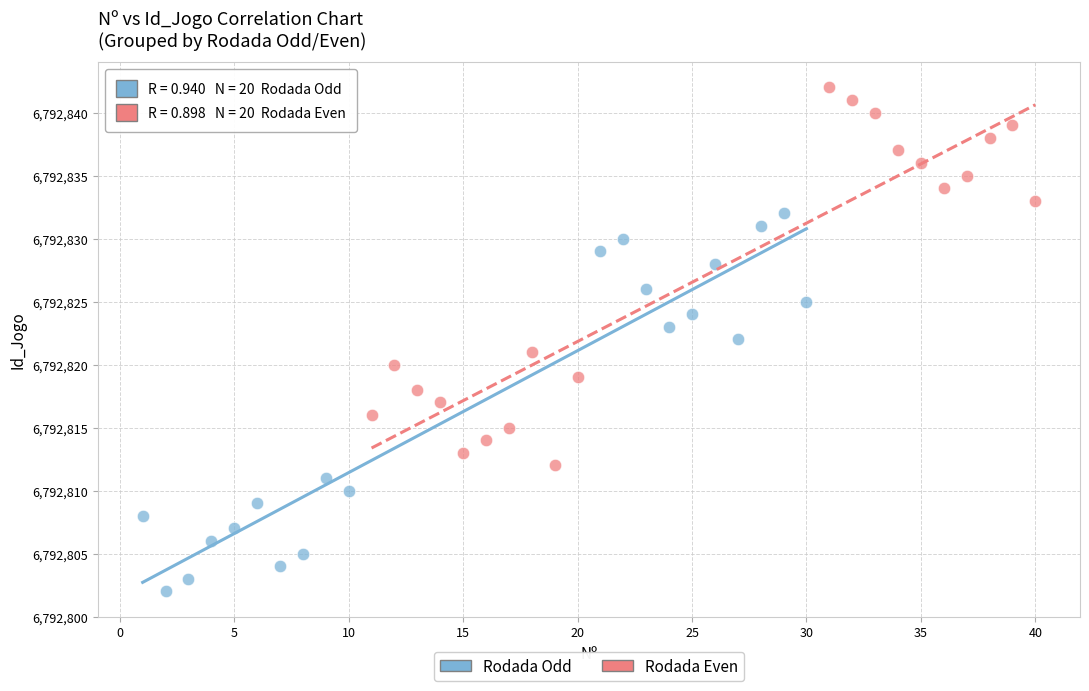

Which series contains the lowest Y value?

Rodada Odd